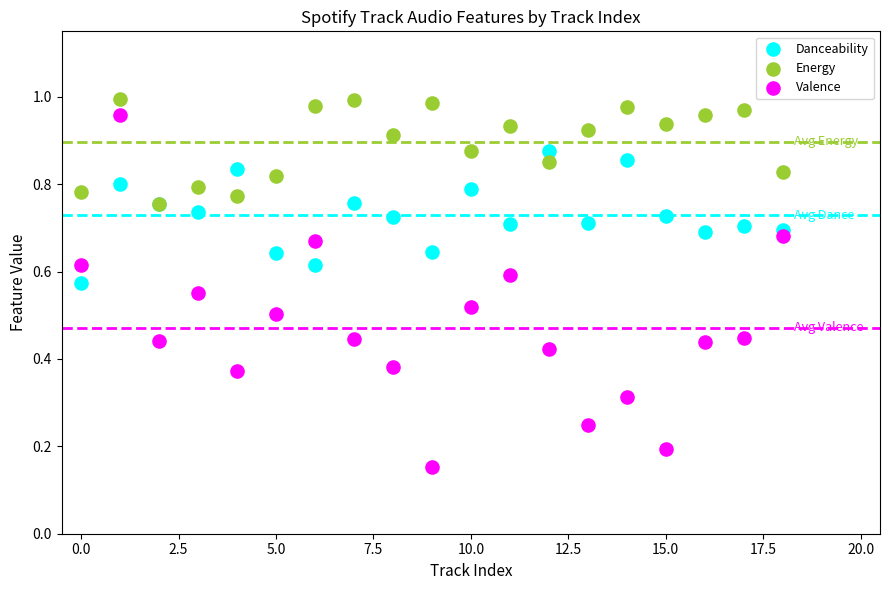

Which series contains the highest Y value?

Energy